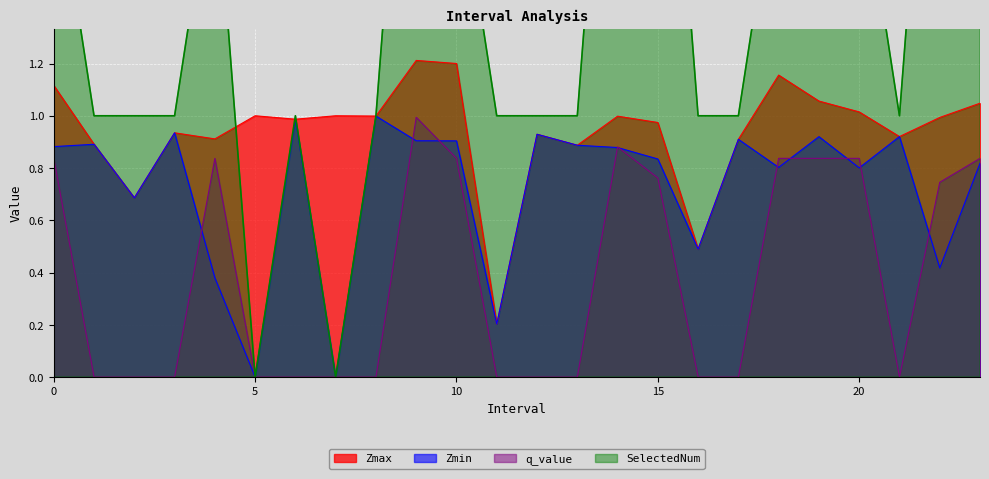

What is the value of the q_value point at the 16th from the left?

0.8